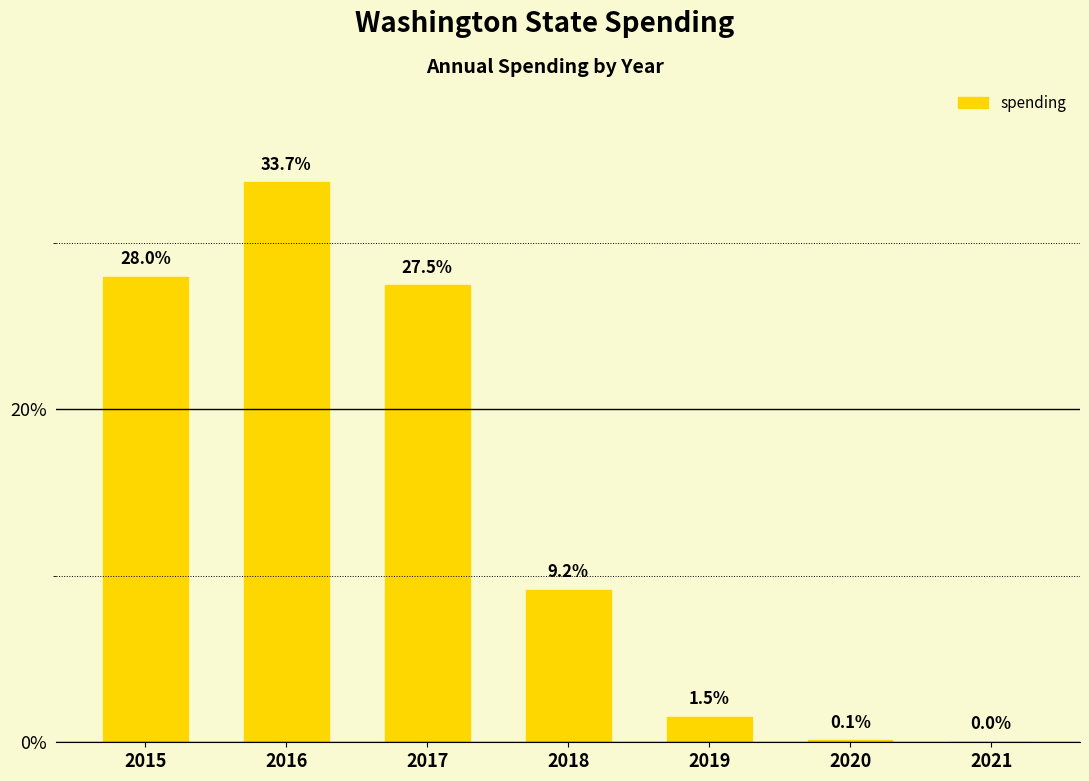

Between 2020 and 2021, which is larger?

2020